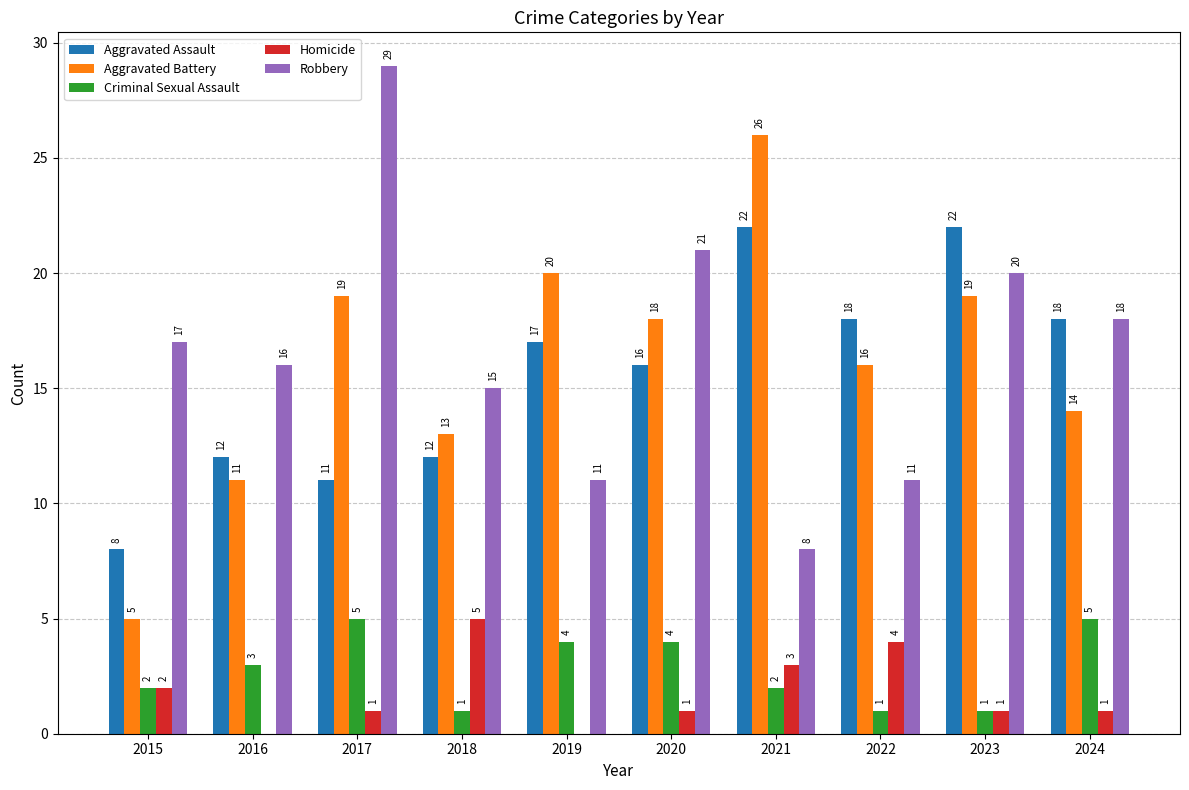

How many groups of bars are there?

10